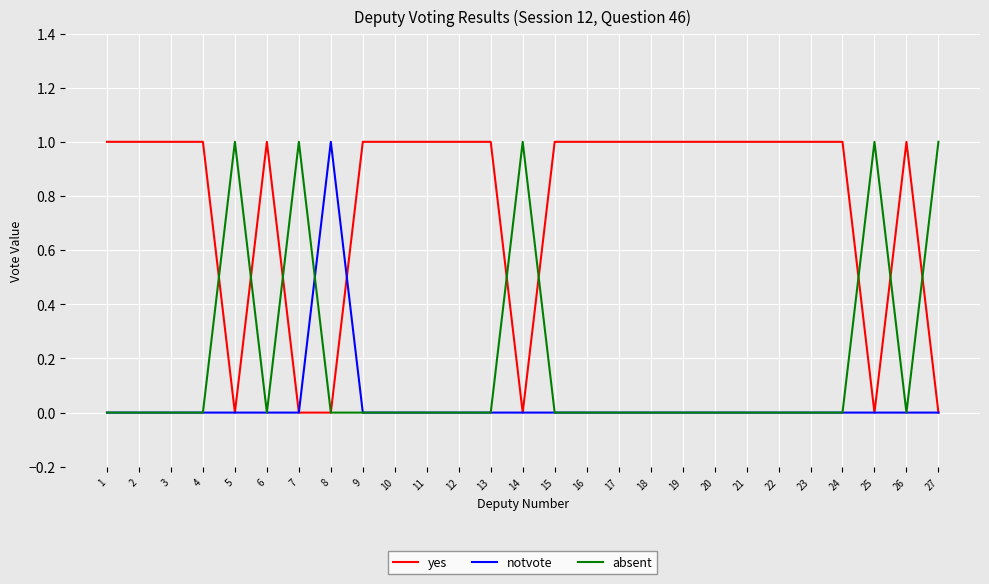

Reading left to right, list all the values displayed in this chart.

yes: 1=1	2=1	3=1	4=1	5=0	6=1	7=0	8=0	9=1	10=1	11=1	12=1	13=1	14=0	15=1	16=1	17=1	18=1	19=1	20=1	21=1	22=1	23=1	24=1	25=0	26=1	27=0
notvote: 1=0	2=0	3=0	4=0	5=0	6=0	7=0	8=1	9=0	10=0	11=0	12=0	13=0	14=0	15=0	16=0	17=0	18=0	19=0	20=0	21=0	22=0	23=0	24=0	25=0	26=0	27=0
absent: 1=0	2=0	3=0	4=0	5=1	6=0	7=1	8=0	9=0	10=0	11=0	12=0	13=0	14=1	15=0	16=0	17=0	18=0	19=0	20=0	21=0	22=0	23=0	24=0	25=1	26=0	27=1